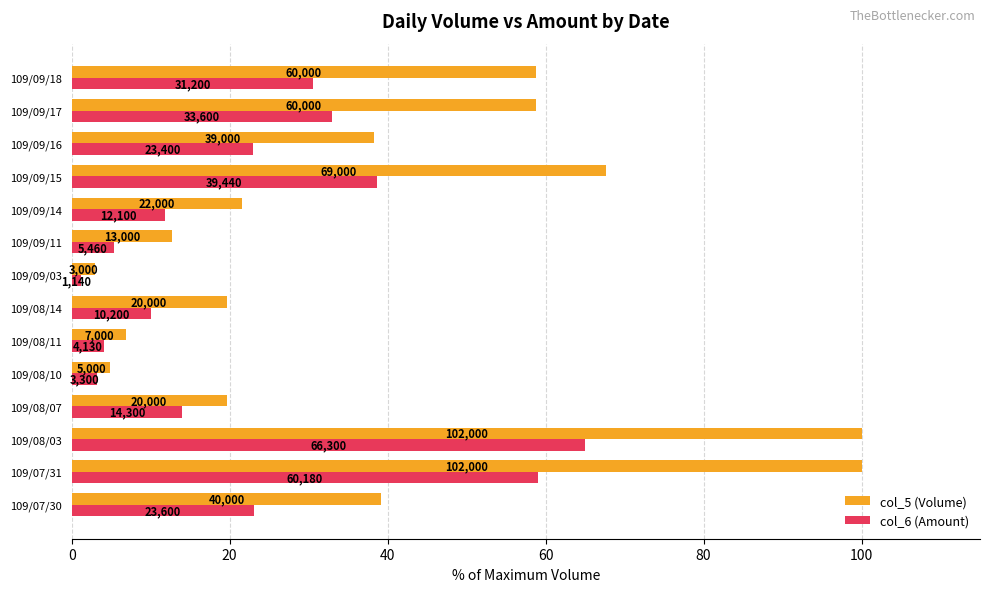

What are all the series names shown in the legend?

col_5 (Volume), col_6 (Amount)